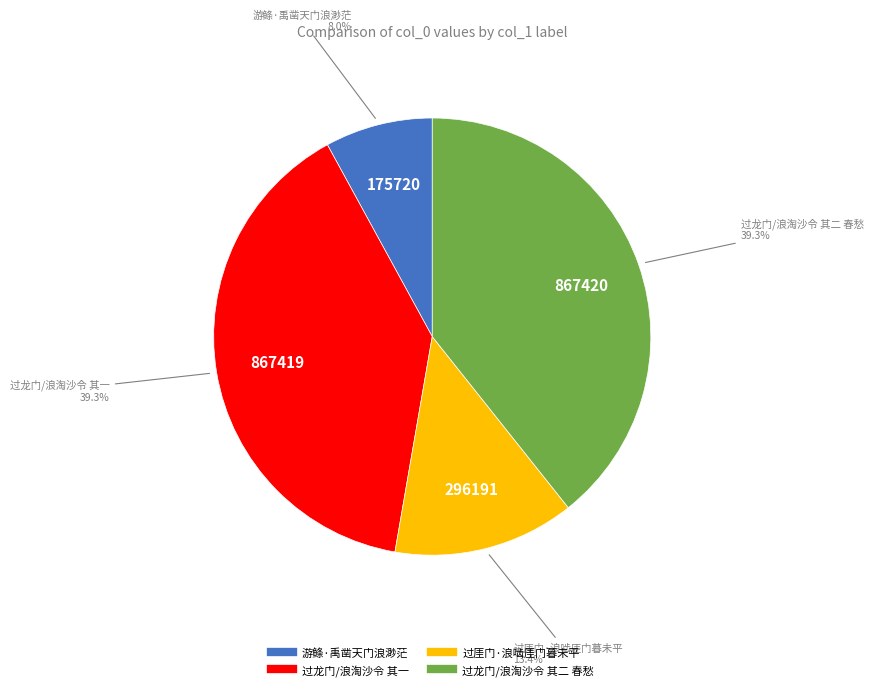

What is the smallest slice in the pie chart?

游鲦·禹凿天门浪渺茫